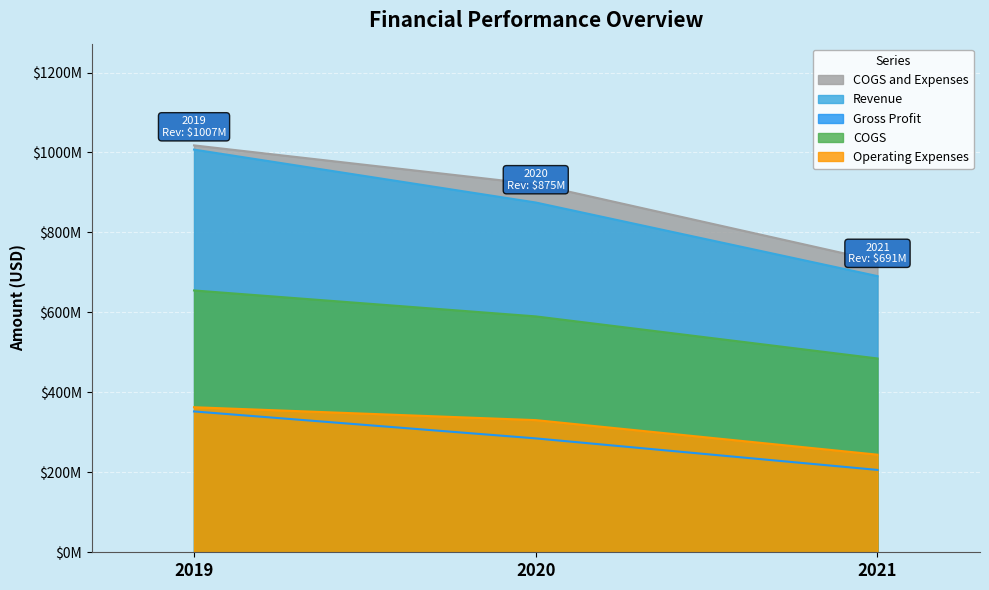

At how many categories does at least one series exceed 525727737?

3